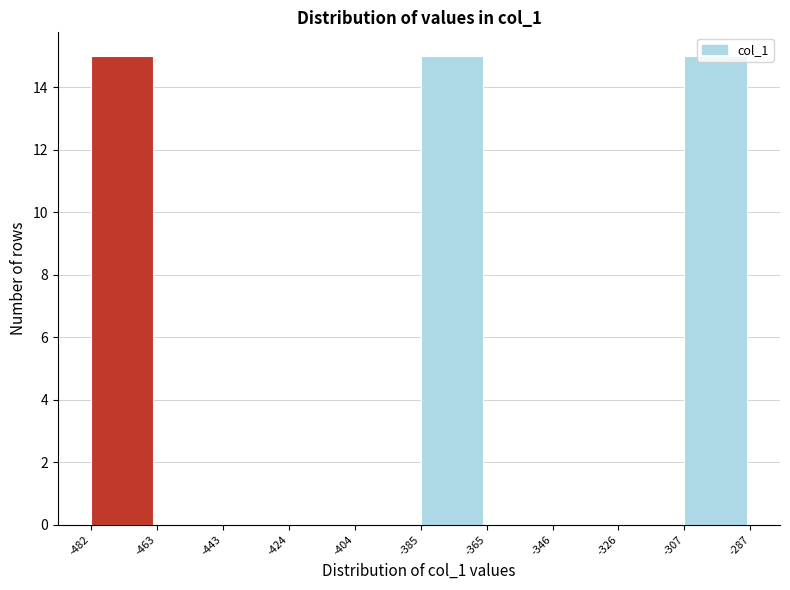

Reading left to right, list every bar in this chart as the range it spans on the x-axis followed by its height. The values are not printed on the chart, so give them approximately, as read against the axis.

-482 to -463: 15
-463 to -443: 0
-443 to -424: 0
-424 to -404: 0
-404 to -385: 0
-385 to -365: 15
-365 to -346: 0
-346 to -326: 0
-326 to -307: 0
-307 to -287: 15